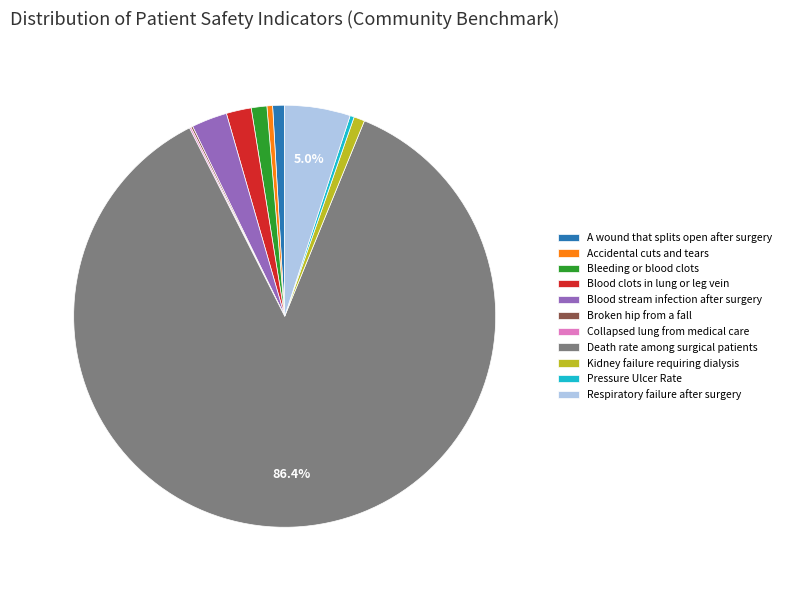

To the nearest percent, what is the difference between the largest and smallest slice percentages?

86%